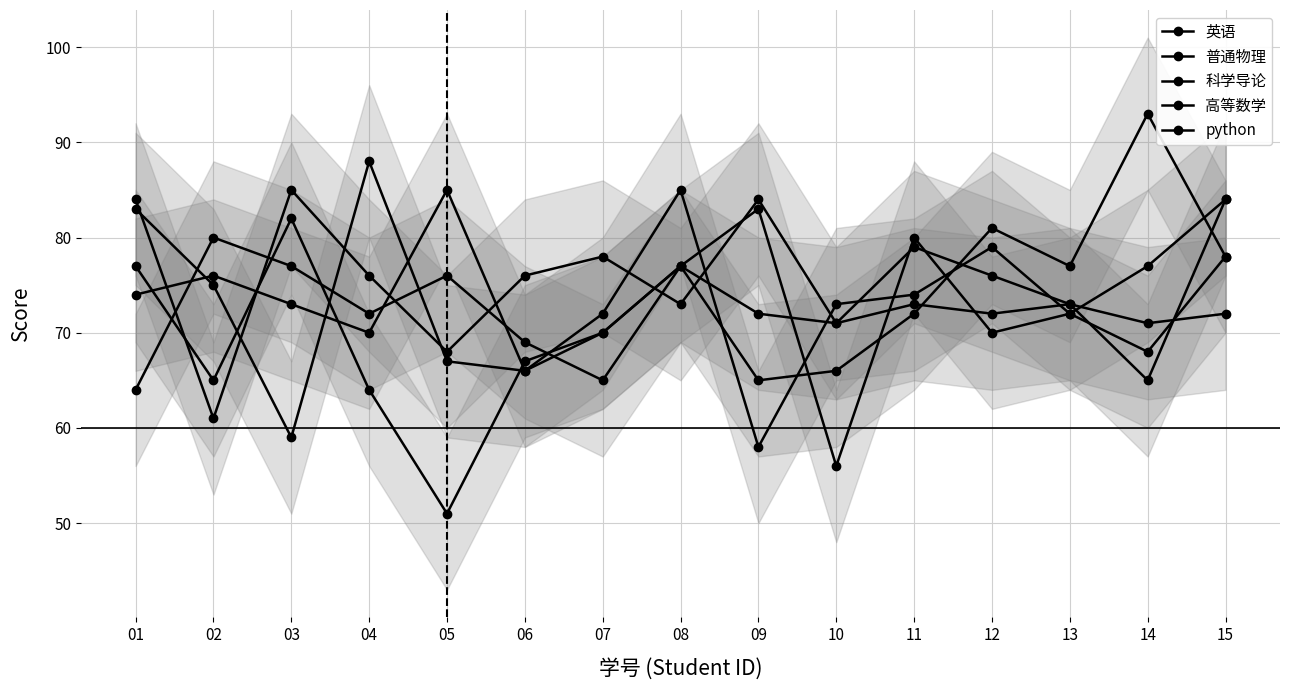

Which series has the largest total across all categories?

python